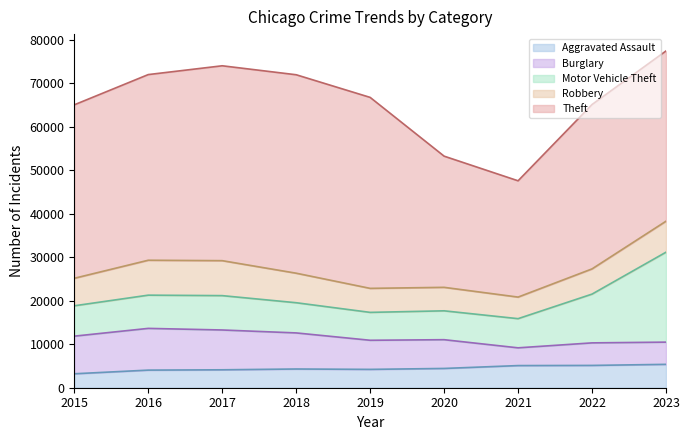

Reading left to right, extract all data points from this chart.

Aggravated Assault: 2015=3205	2016=4047	2017=4119	2018=4303	2019=4216	2020=4429	2021=5089	2022=5126	2023=5372
Burglary: 2015=8646	2016=9589	2017=9150	2018=8292	2019=6689	2020=6609	2021=4078	2022=5180	2023=5105
Motor Vehicle Theft: 2015=6979	2016=7637	2017=7896	2018=6938	2019=6410	2020=6635	2021=6704	2022=11210	2023=20670
Robbery: 2015=6322	2016=8026	2017=8035	2018=6787	2019=5519	2020=5397	2021=4958	2022=5793	2023=7124
Theft: 2015=39863	2016=42666	2017=44788	2018=45606	2019=43888	2020=30147	2021=26726	2022=37778	2023=39125